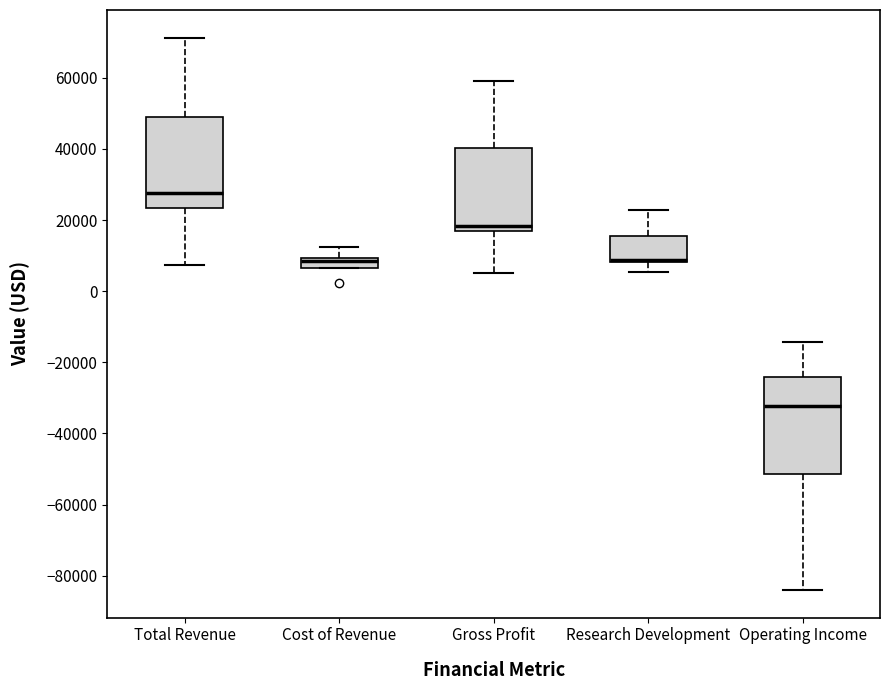

Where is the upper edge of the box for Cost of Revenue on the y-axis? The values are not printed on the chart, so give them approximately, as read against the axis.

10000